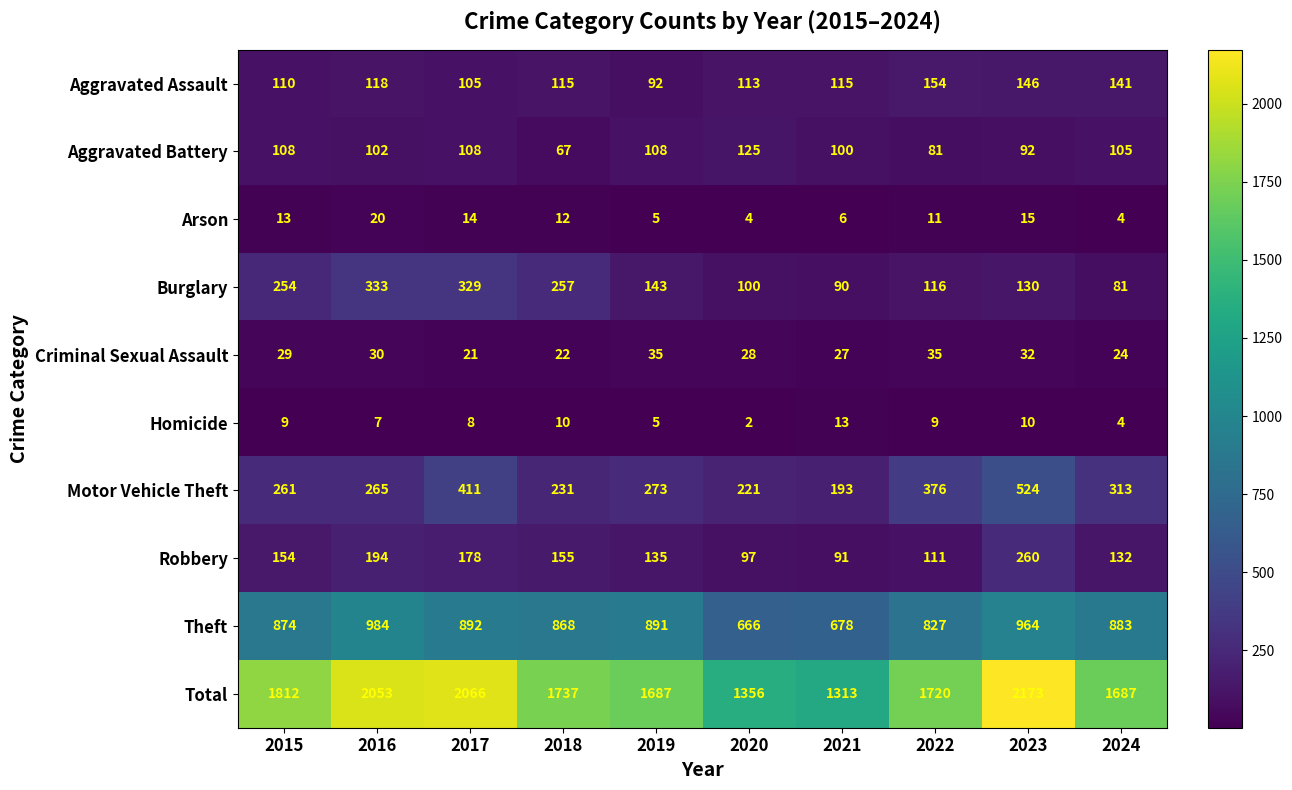

True or false: Aggravated Battery has a value of 108 at 2019.

True